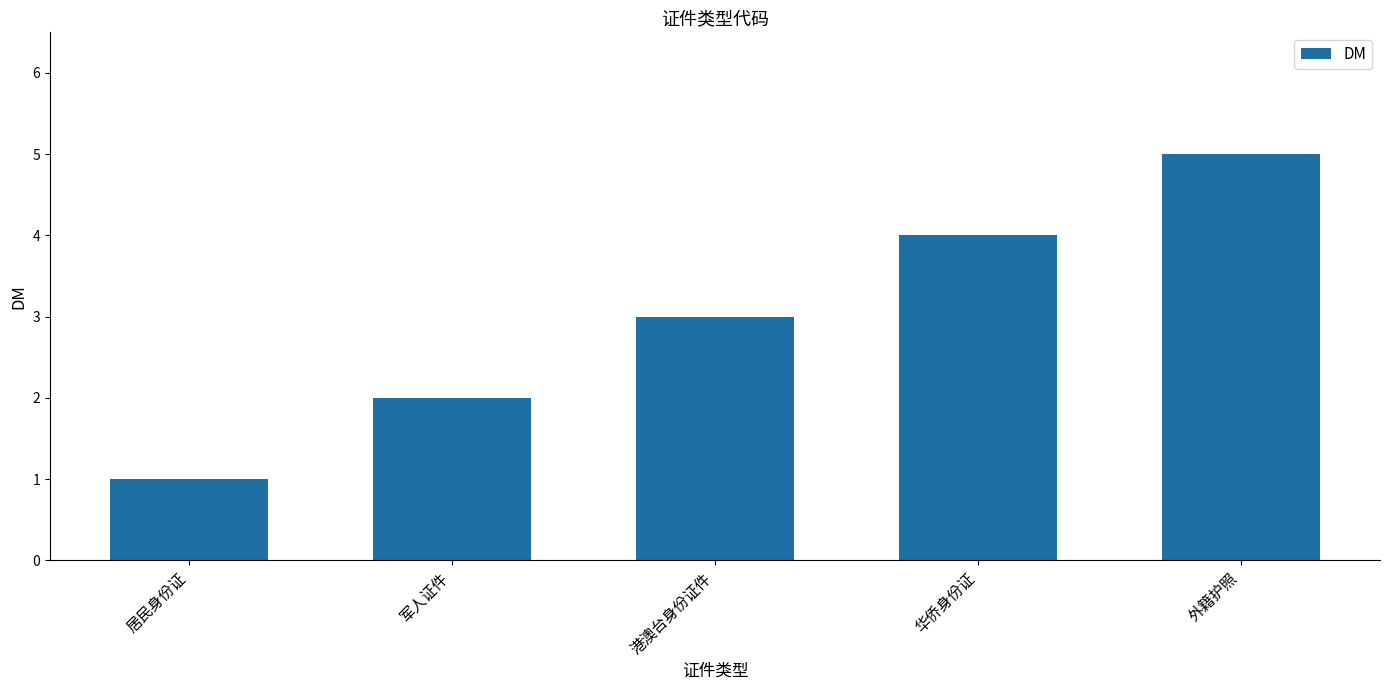

What is the smallest value displayed?

1